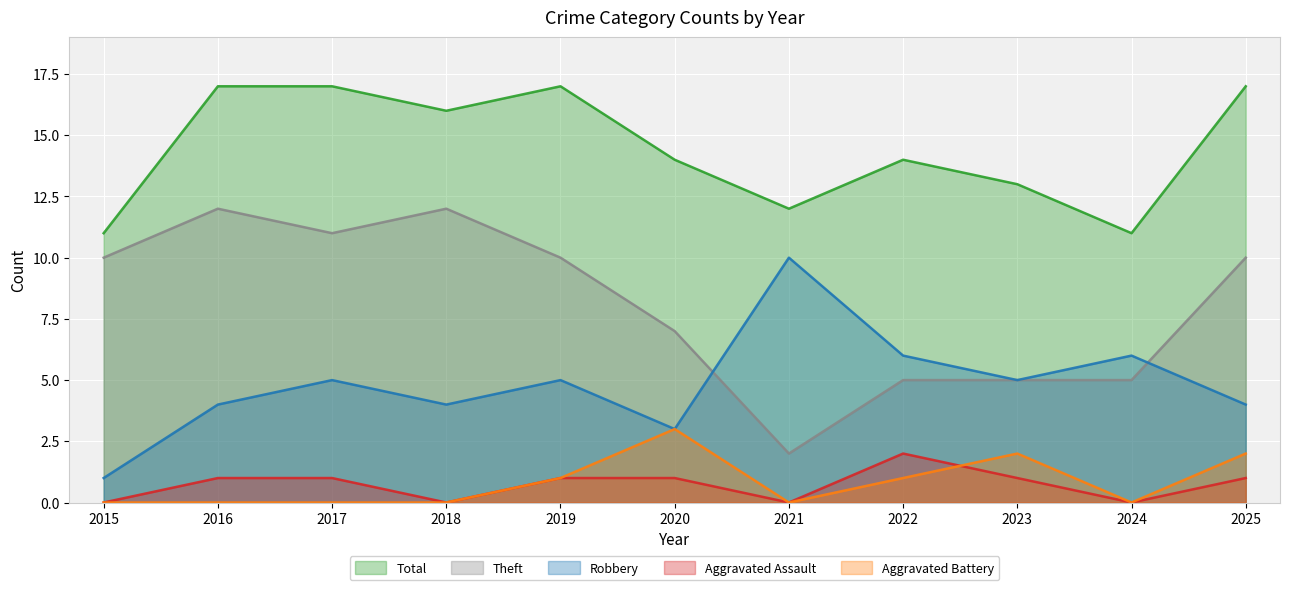

Which label corresponds to the largest value in the chart?

2016